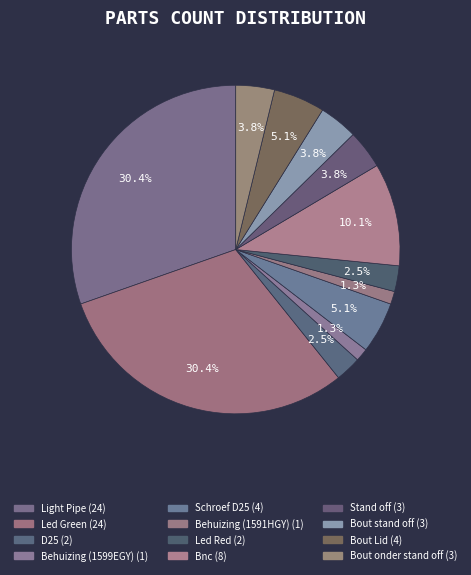

Combined, do Bout onder stand off and Bnc account for over 50%?

No